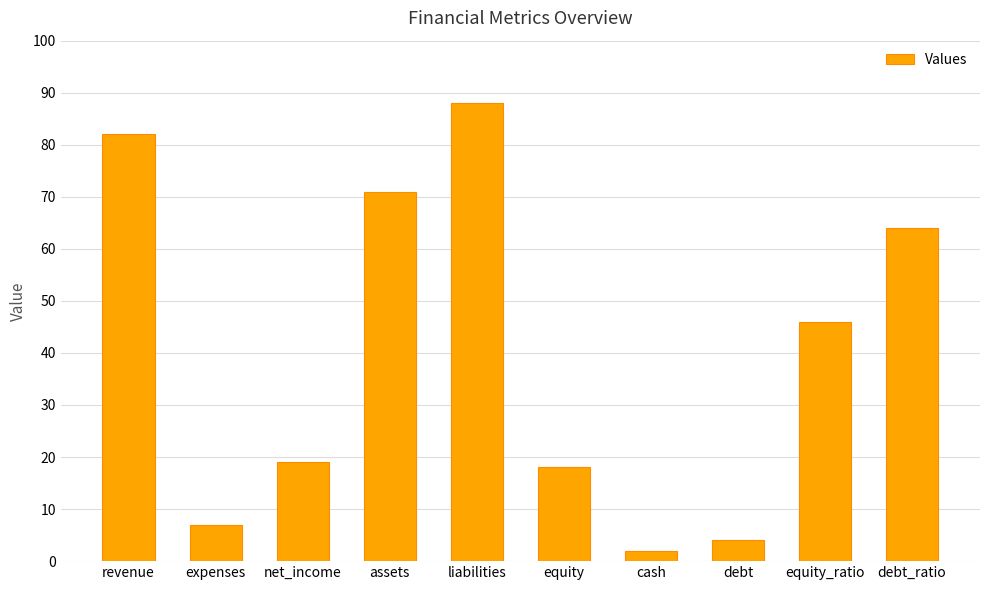

At which category does the chart reach its minimum across all series?

cash